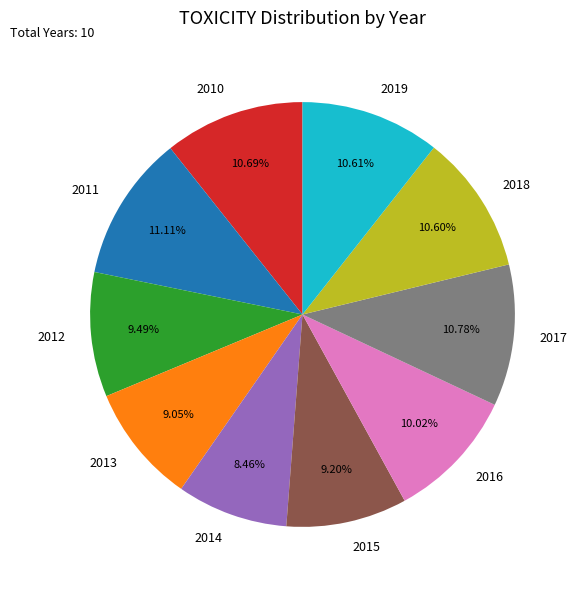

Which has a higher value, 2011 or 2018?

2011